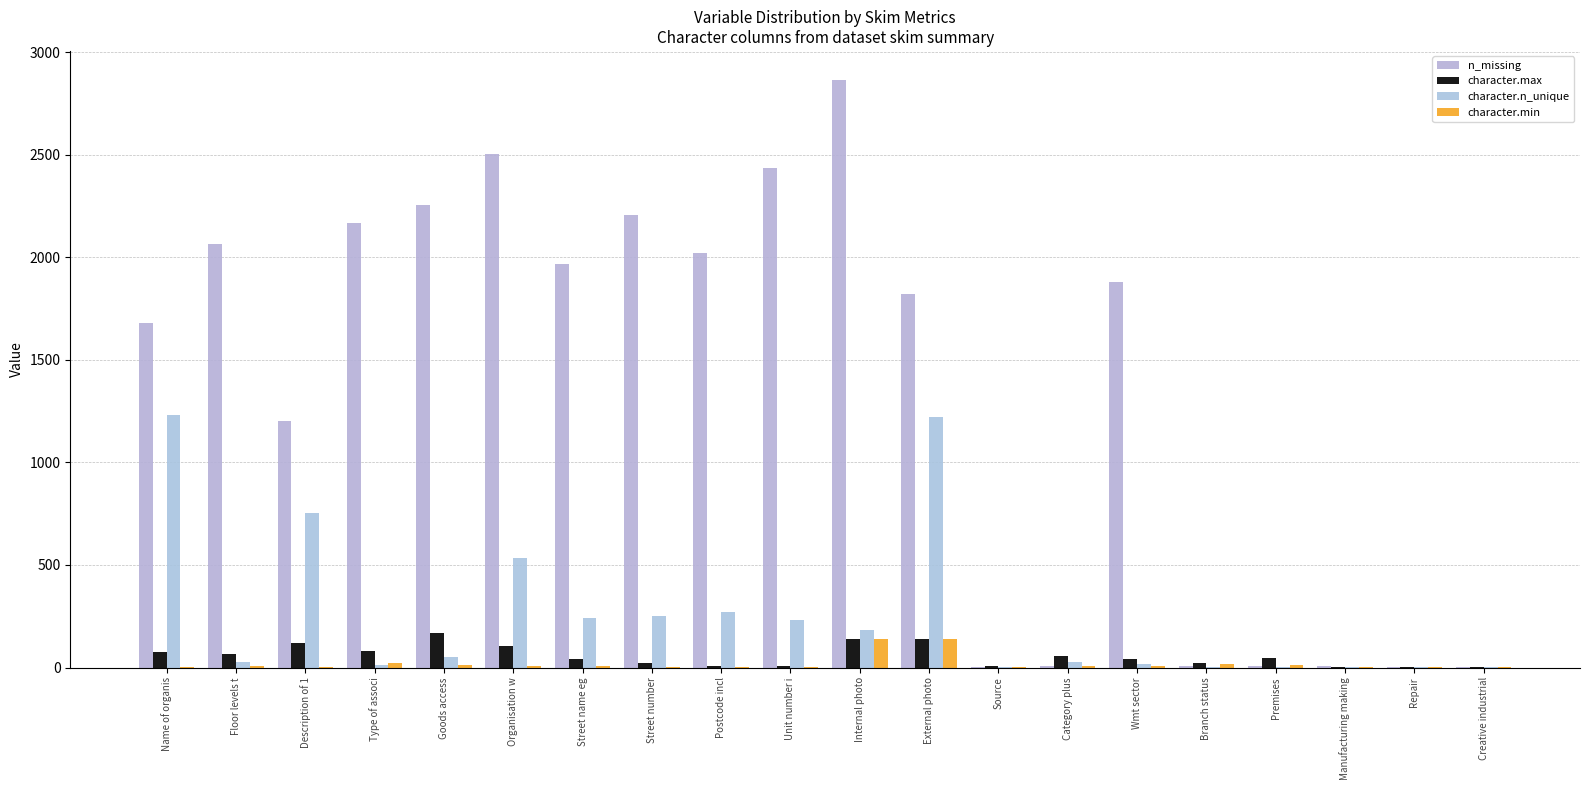

How many groups of bars are there?

20